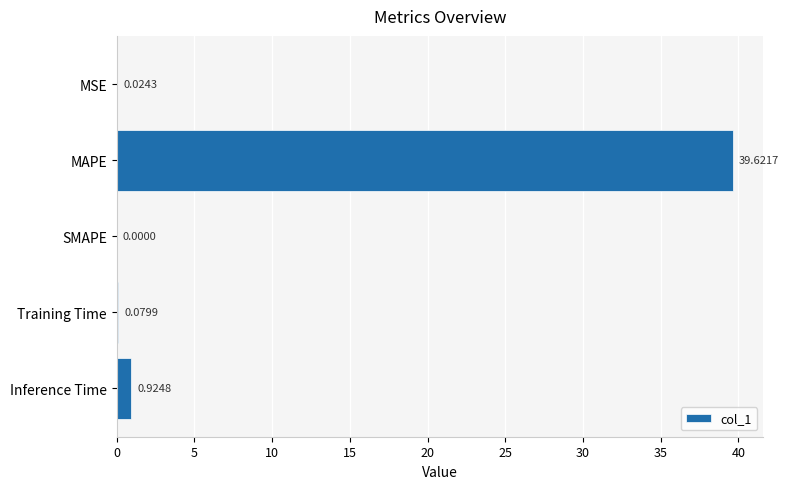

Which has a higher value, Training Time or SMAPE?

Training Time